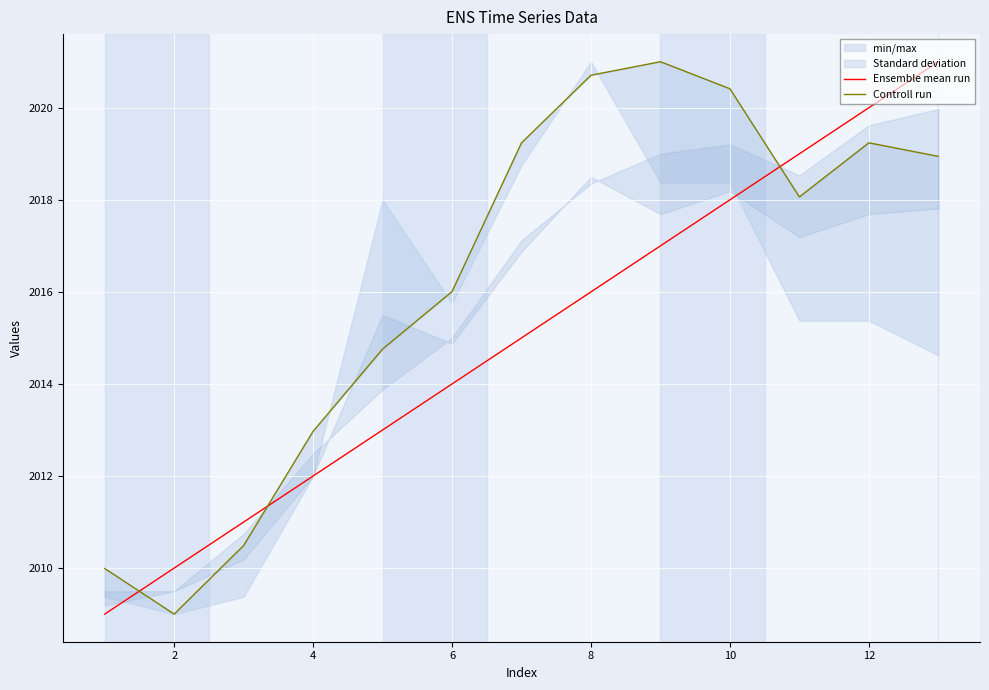

What is the maximum value for Ensemble mean run?

2021